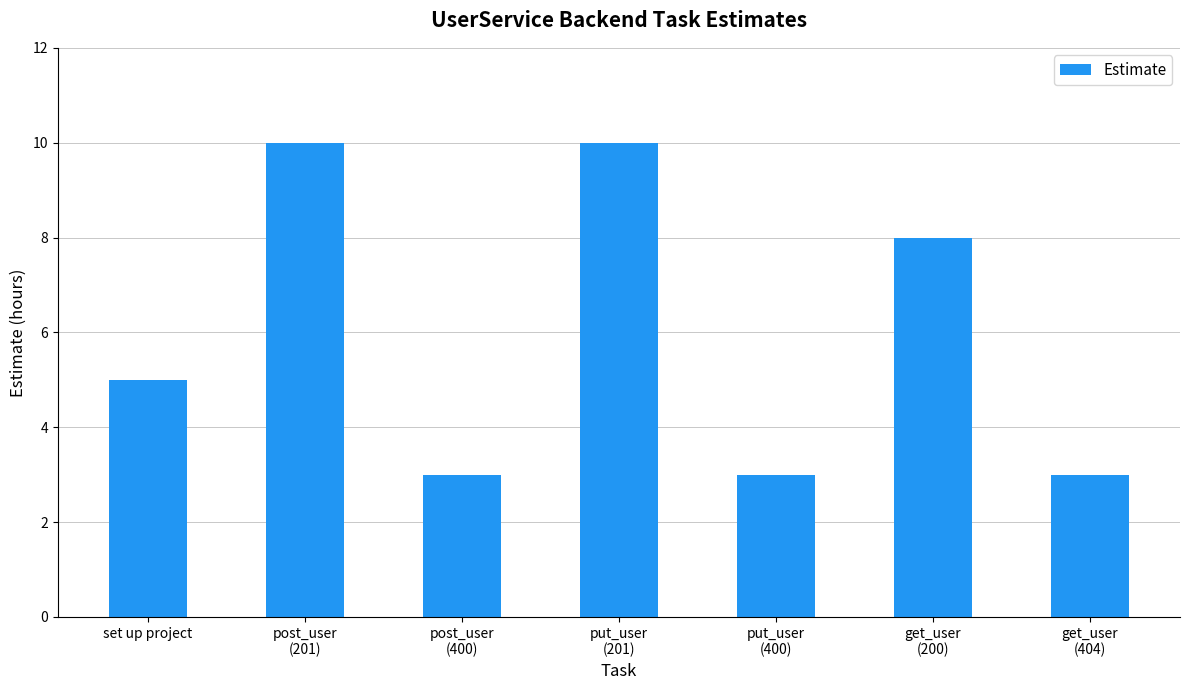

What is the value of the 4th bar from the left?

10